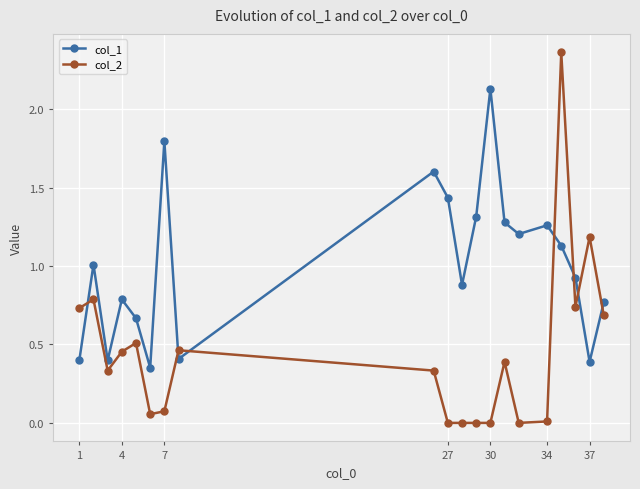

True or false: col_1 has more than 0 points higher than both neighbors.

True